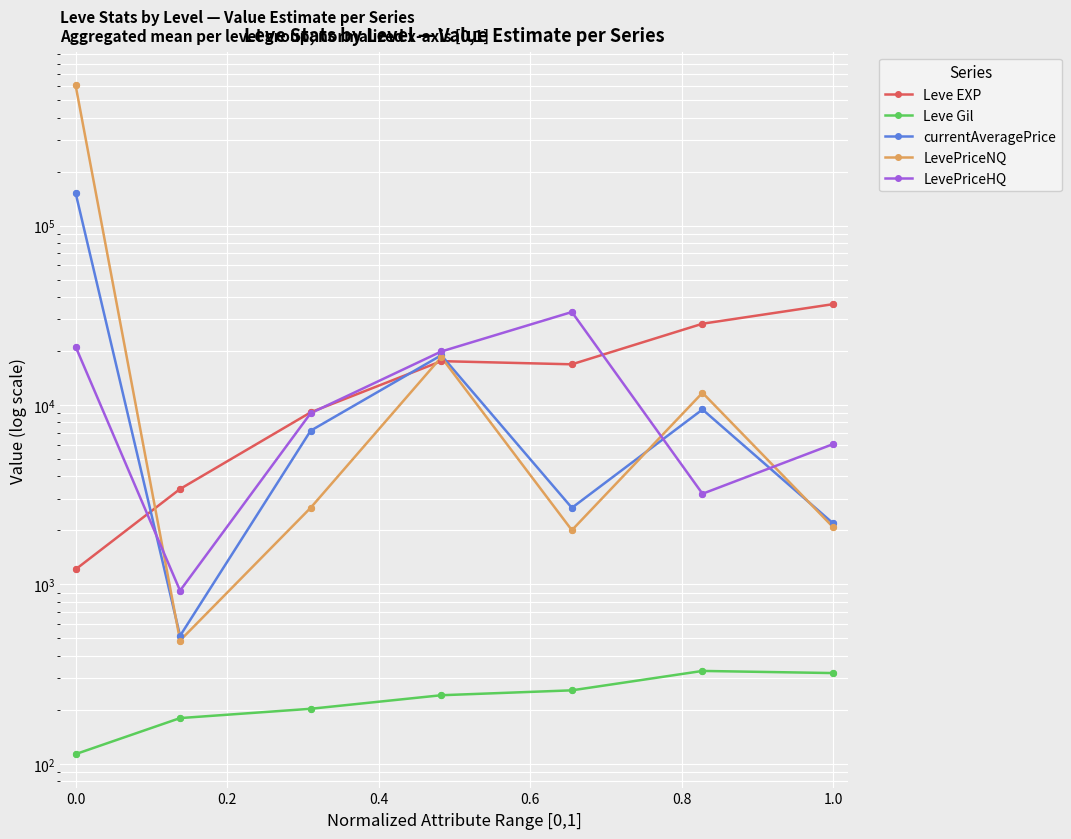

What are all the series names shown in the legend?

Leve EXP, Leve Gil, currentAveragePrice, LevePriceNQ, LevePriceHQ